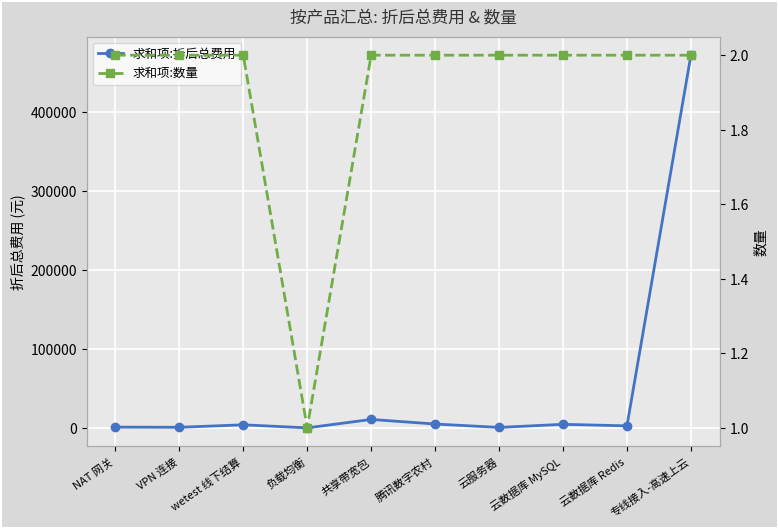

What is the label of the 6th point from the left?

腾讯数字农村